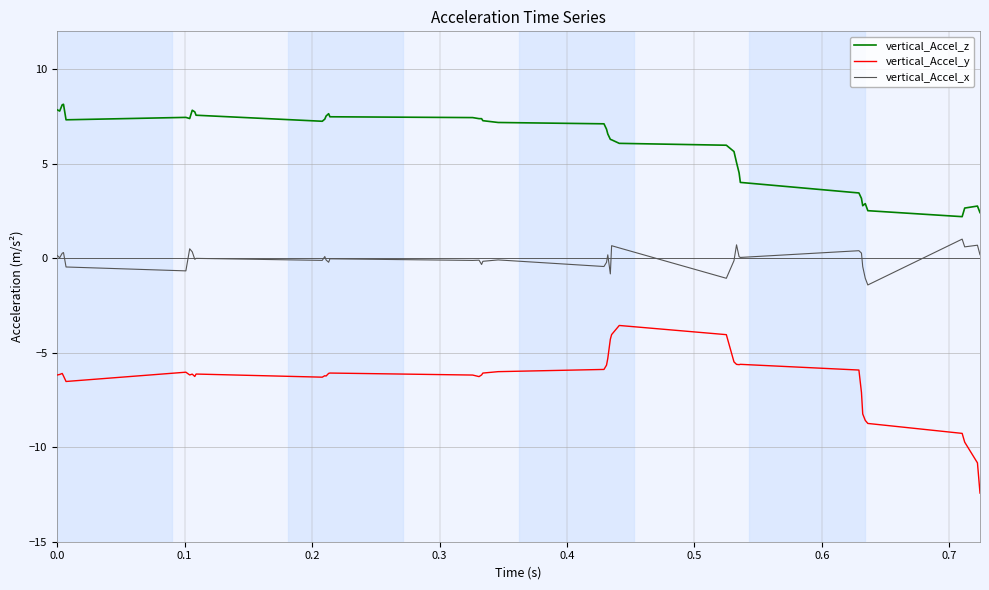

Which series has the largest total across all categories?

vertical_Accel_z